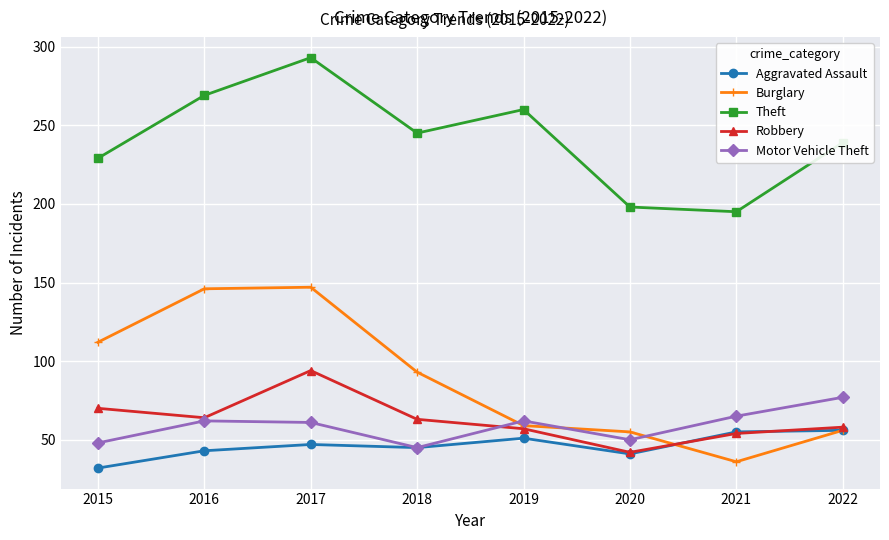

At 2015, list the series in order from smallest to largest.

Aggravated Assault, Motor Vehicle Theft, Robbery, Burglary, Theft